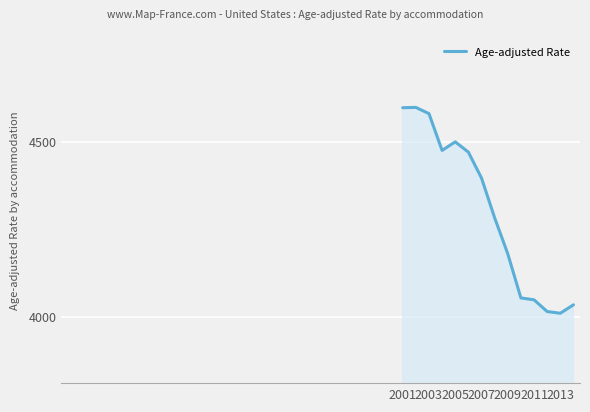

What is the difference between the maximum and minimum values?

586.5